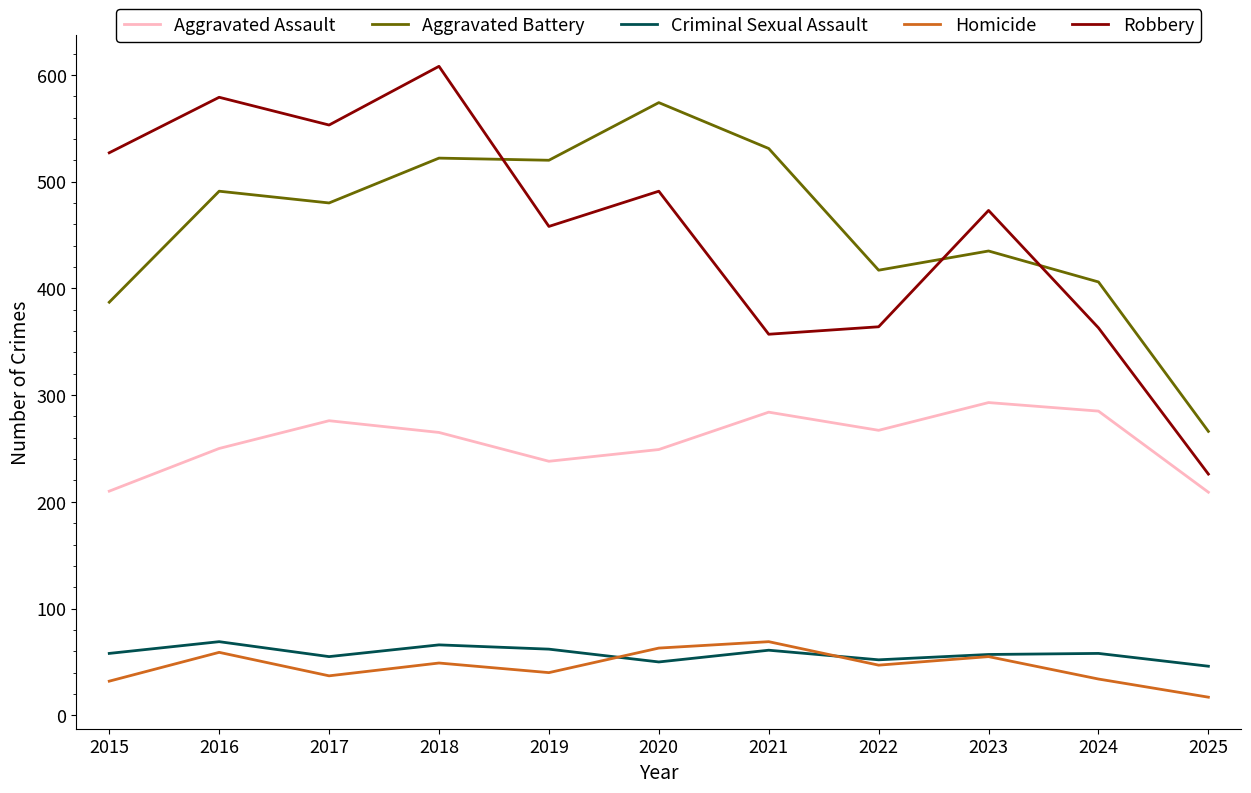

The value of Aggravated Battery at 2017 is 480. True or false?

True